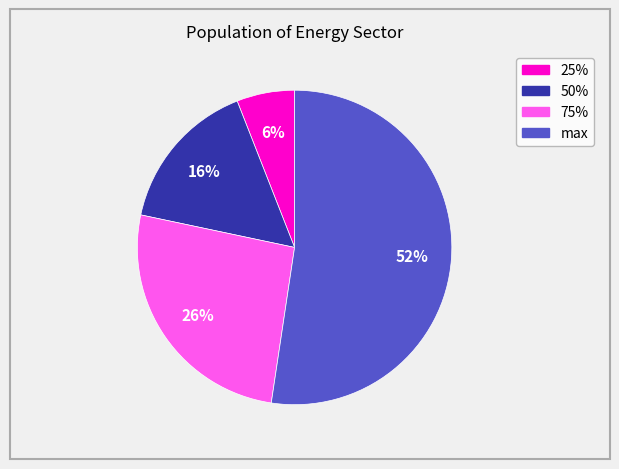

Is the sum of max and 25% greater than half?

Yes